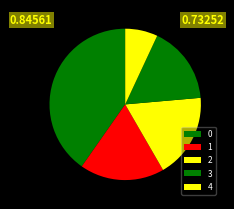

Which category has the smallest portion of the pie?

4